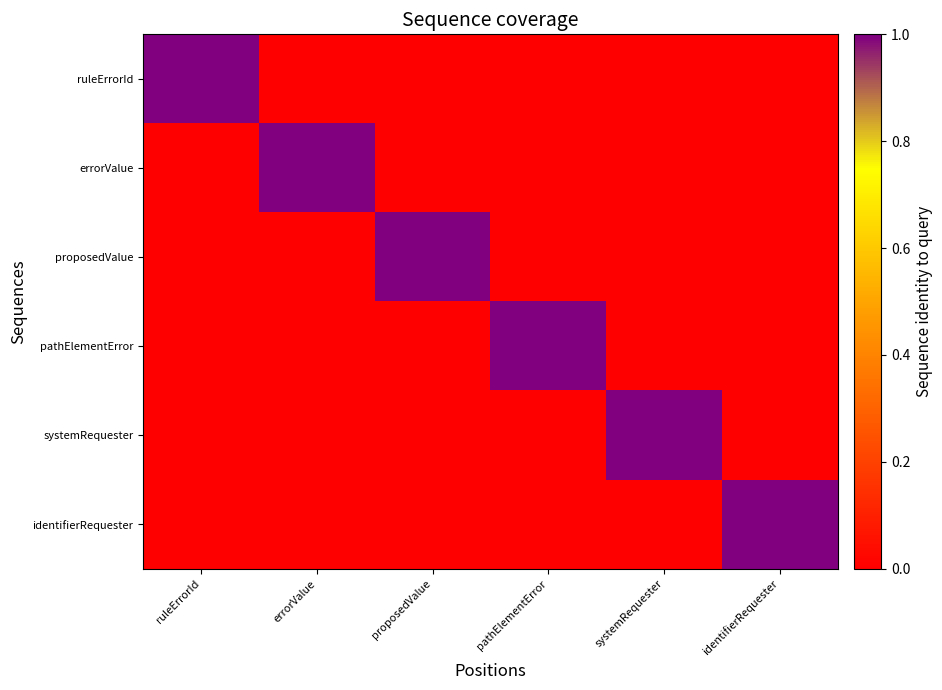

Which series has the largest range (max minus min)?

ruleErrorId